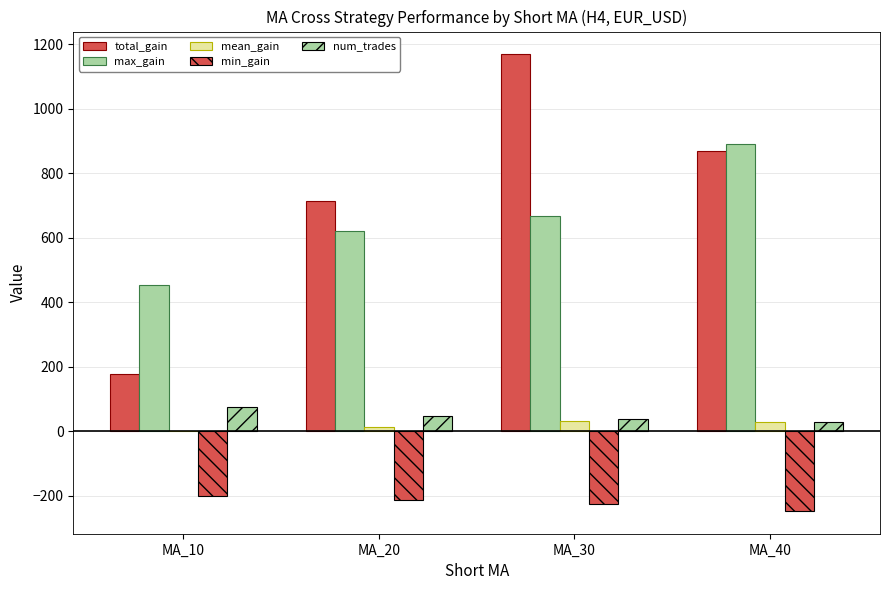

How many categories are shown in the chart?

4